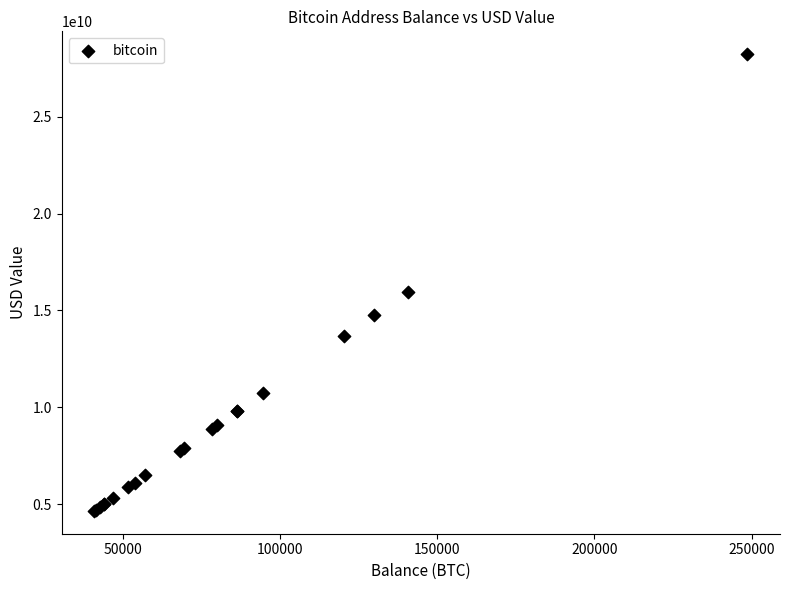

What Y value in the scatter plot is closest to 16439990940?

15961287424.2